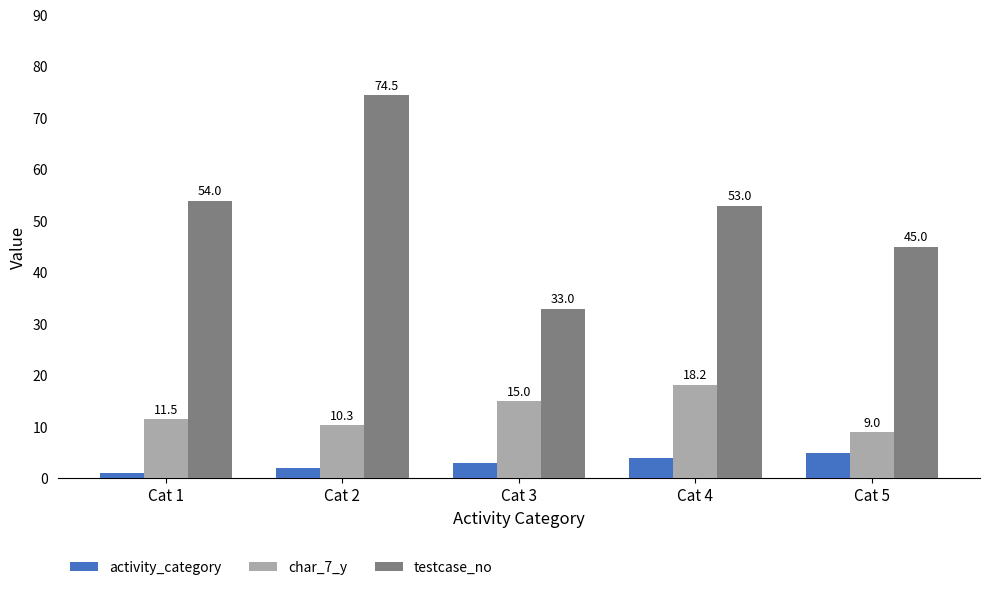

What value does the char_7_y series have at Cat 4?

18.2